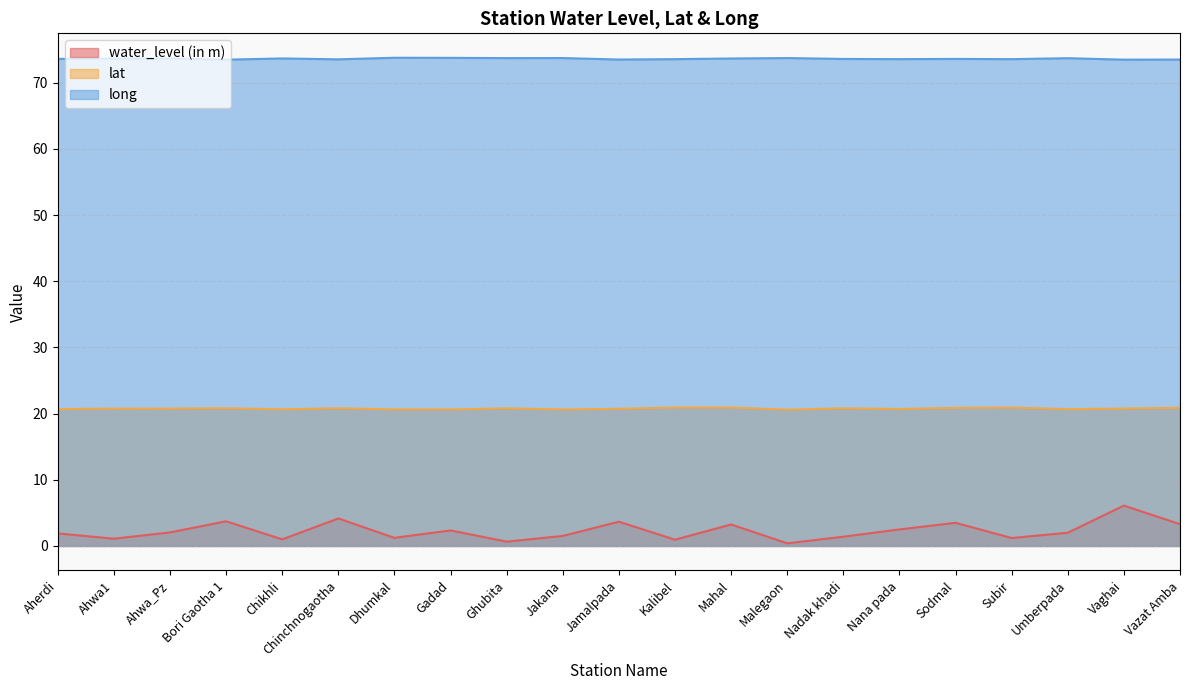

List the series in order of their peak value, highest first.

long, lat, water_level (in m)